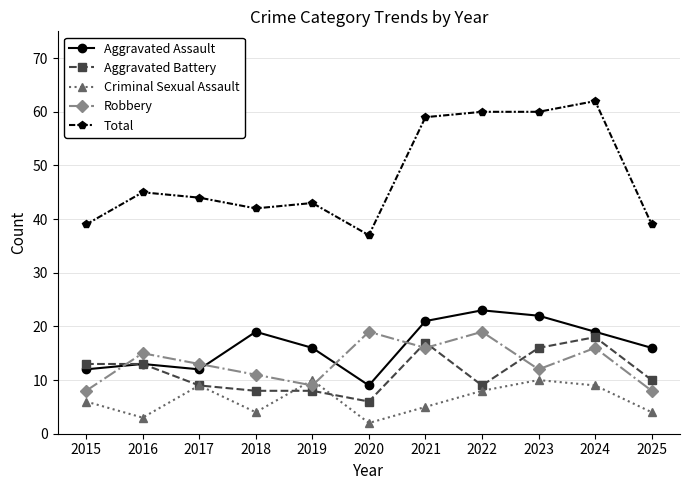

Does the chart have visible grid lines?

Yes